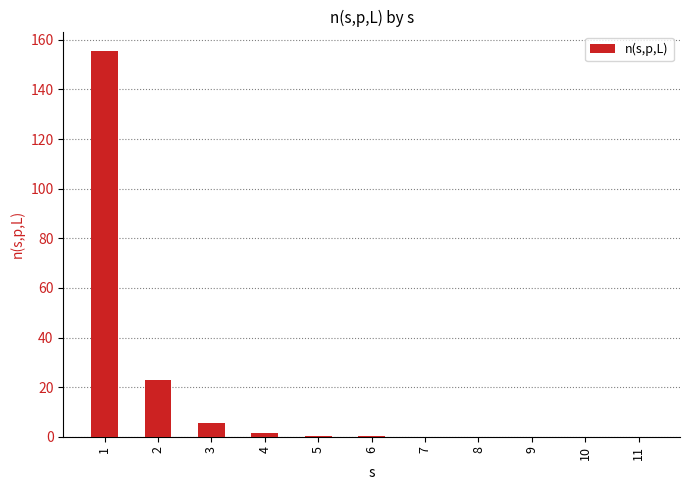

What is the sum of all values?

185.5